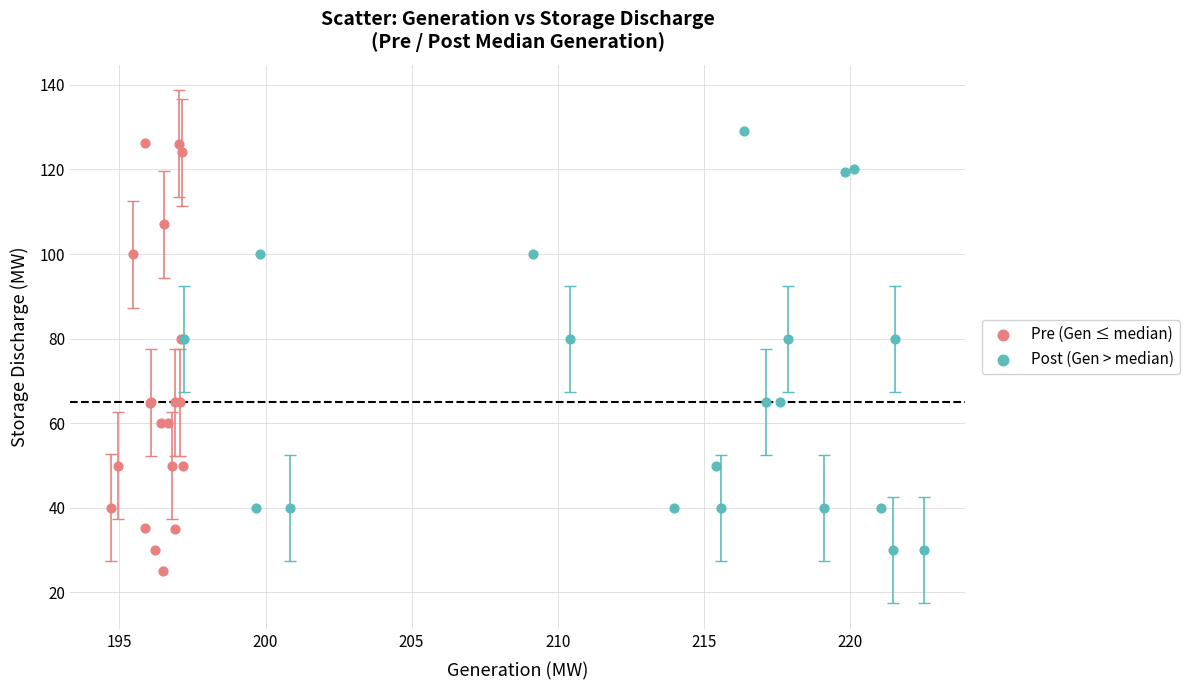

Which series has the largest Y range (max minus min)?

Pre (Gen ≤ median)